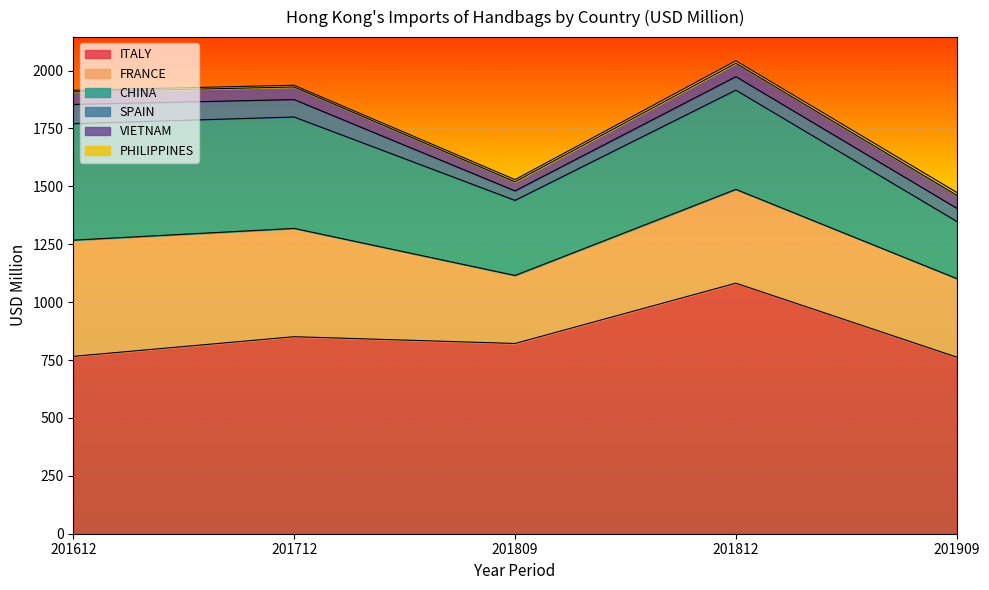

Reading left to right, what are all the values shown in this chart?

ITALY: 765.9	850.8	821.5	1081.9	762.7
FRANCE: 501.9	467.7	293.6	405.0	339.0
CHINA: 503.1	481.0	324.3	428.5	247.1
SPAIN: 83.0	75.1	40.9	58.3	56.8
VIETNAM: 54.4	54.4	39.4	58.0	56.2
PHILIPPINES: 6.7	7.4	9.3	10.7	12.2